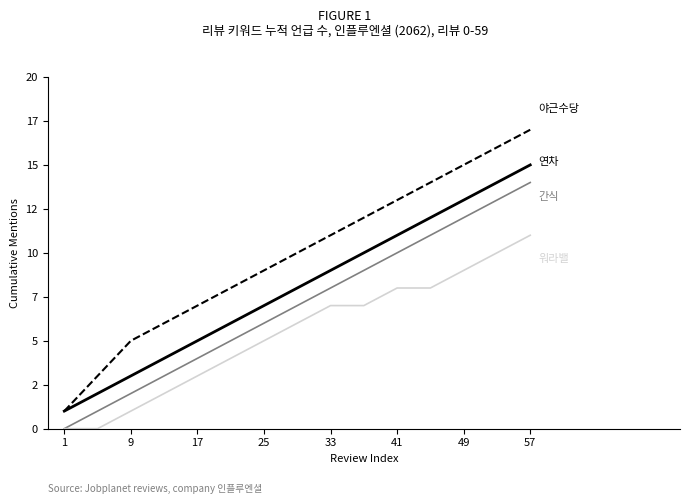

Reading left to right, what are all the values shown in this chart?

연차: 1	2	3	4	5	6	7	8	9	10	11	12	13	14	15
야근수당: 1	3	5	6	7	8	9	10	11	12	13	14	15	16	17
간식: 0	1	2	3	4	5	6	7	8	9	10	11	12	13	14
워라밸: 0	0	1	2	3	4	5	6	7	7	8	8	9	10	11